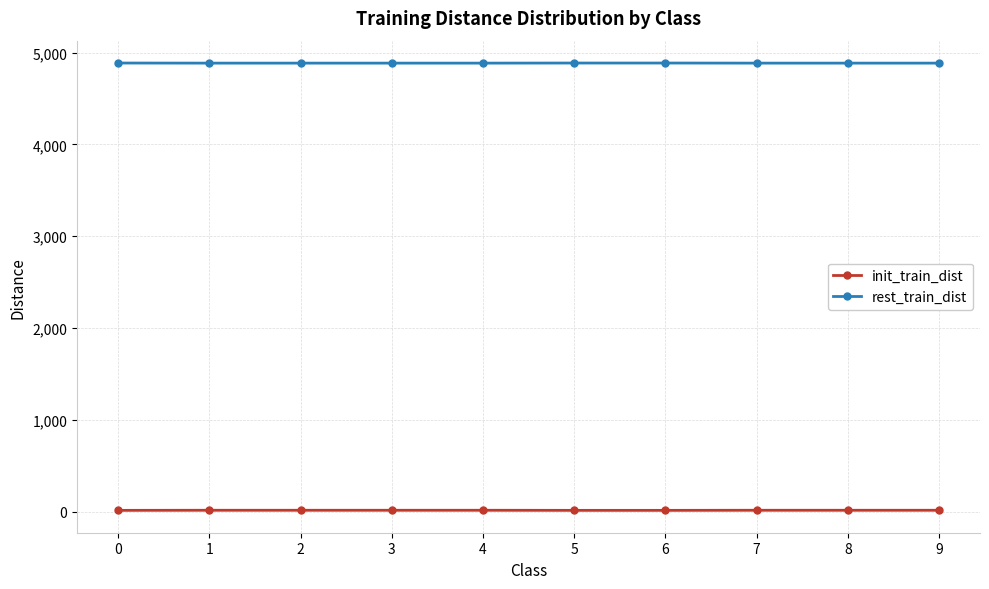

Count the number of categories in the chart.

10